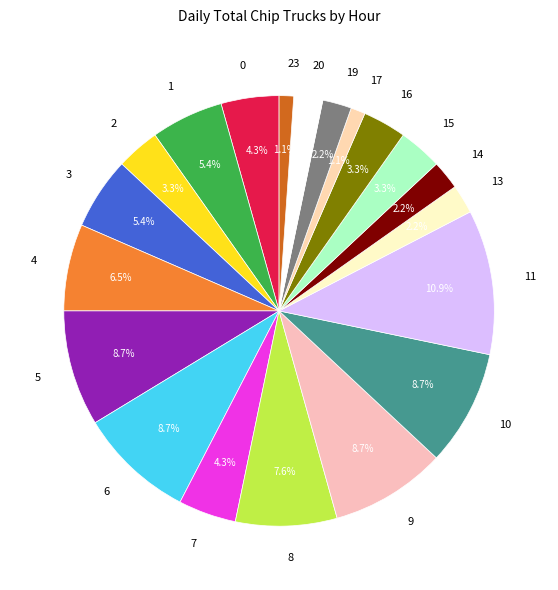

What is the ratio of the value at 8 to the value at 11?

0.7